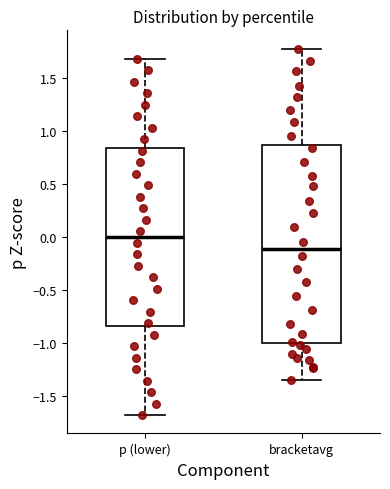

Reading left to right, transcribe this box plot: for each box, give where its median line is, the range the box spans, and where its two whiskers end, as read against the y-axis. The values are not printed on the chart, so give them approximately, as read against the axis.

p (lower): median 0.00, box -0.85 to 0.85, whiskers -1.70 to 1.70
bracketavg: median -0.10, box -1.00 to 0.85, whiskers -1.35 to 1.75